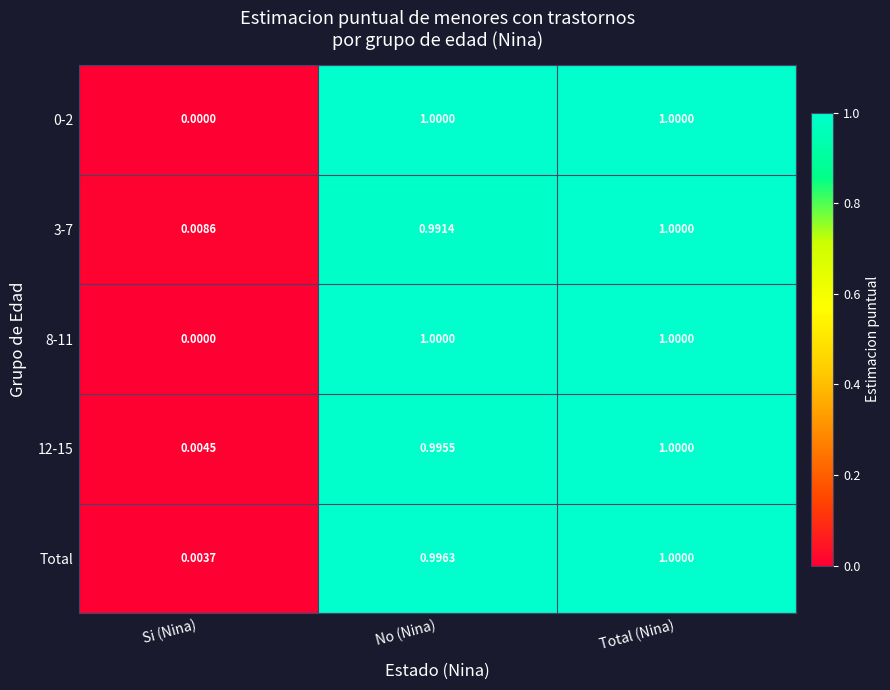

At which category does the chart reach its minimum across all series?

Si (Nina)